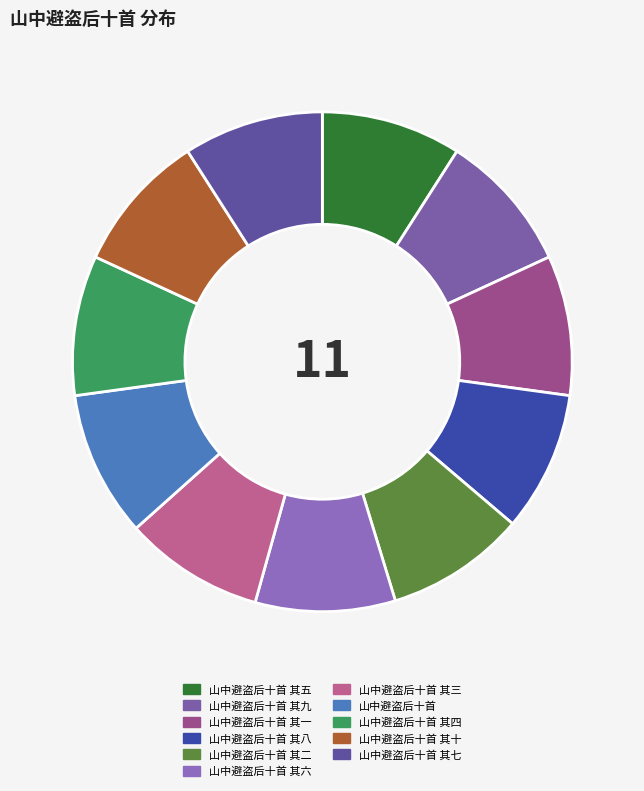

How many slices are in this pie chart?

11